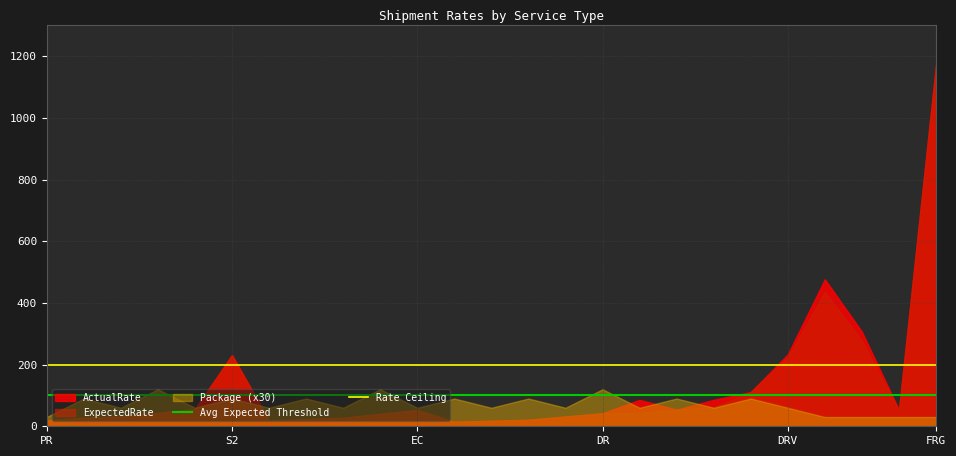

What is the sum of all Rate Ceiling values?

400